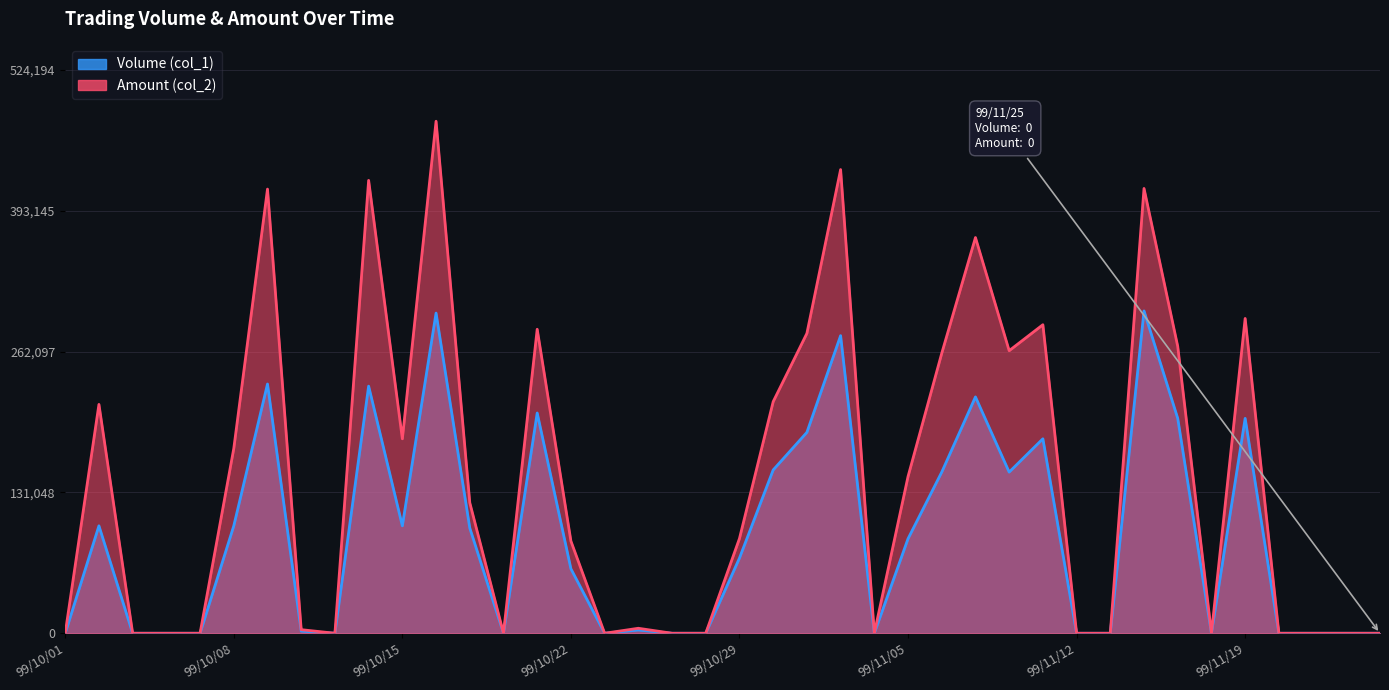

What are all the series names shown in the legend?

Volume (col_1), Amount (col_2)